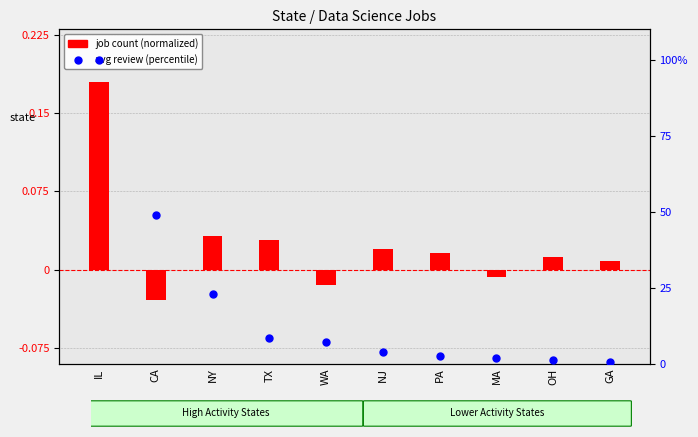

At how many categories does at least one series exceed 25?

2